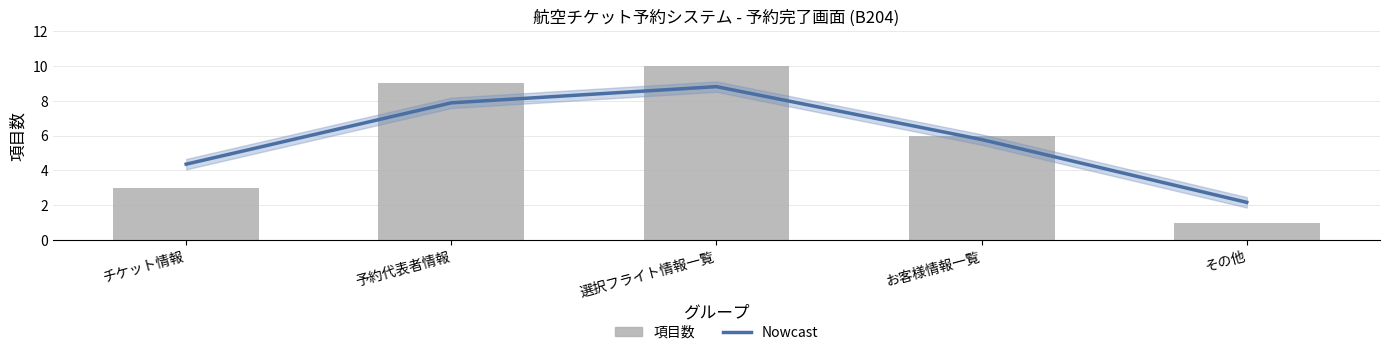

How many data points in Nowcast are above 5?

3